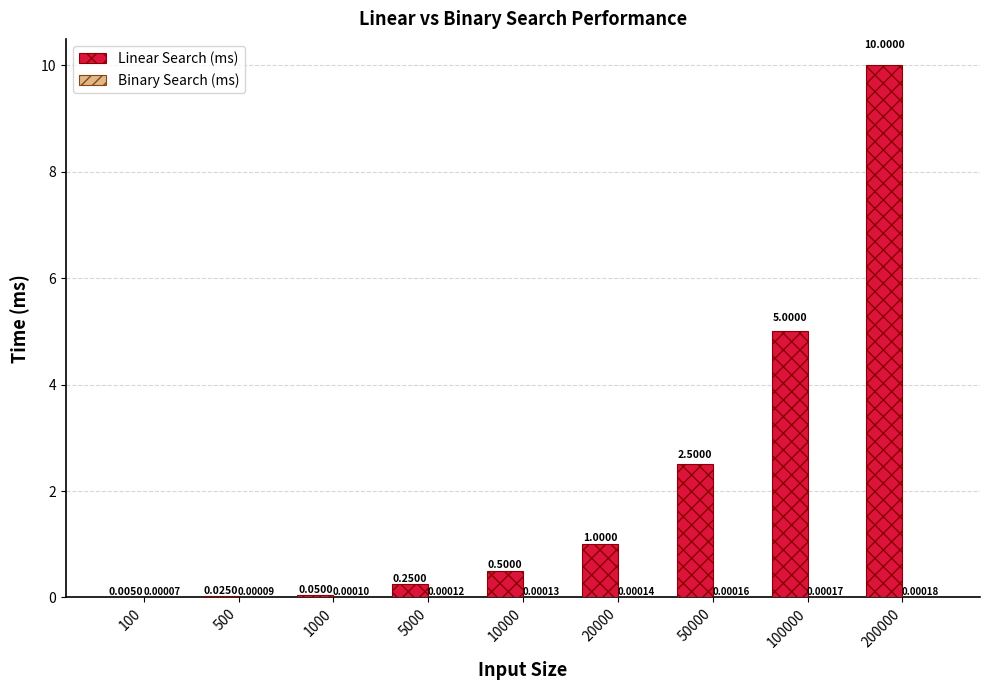

What is the sum of the Linear Search (ms) values at 50000 and 200000?

12.5